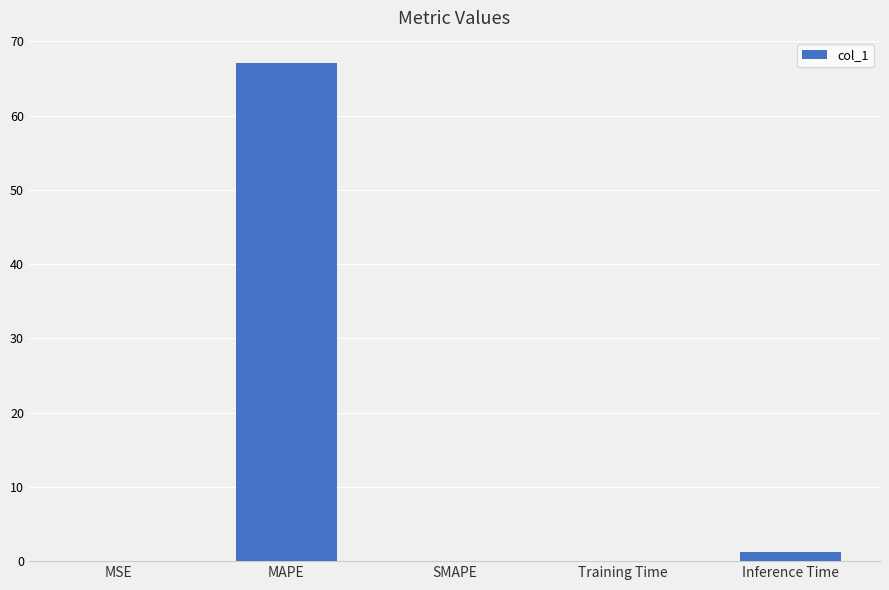

Are the bars horizontal?

No